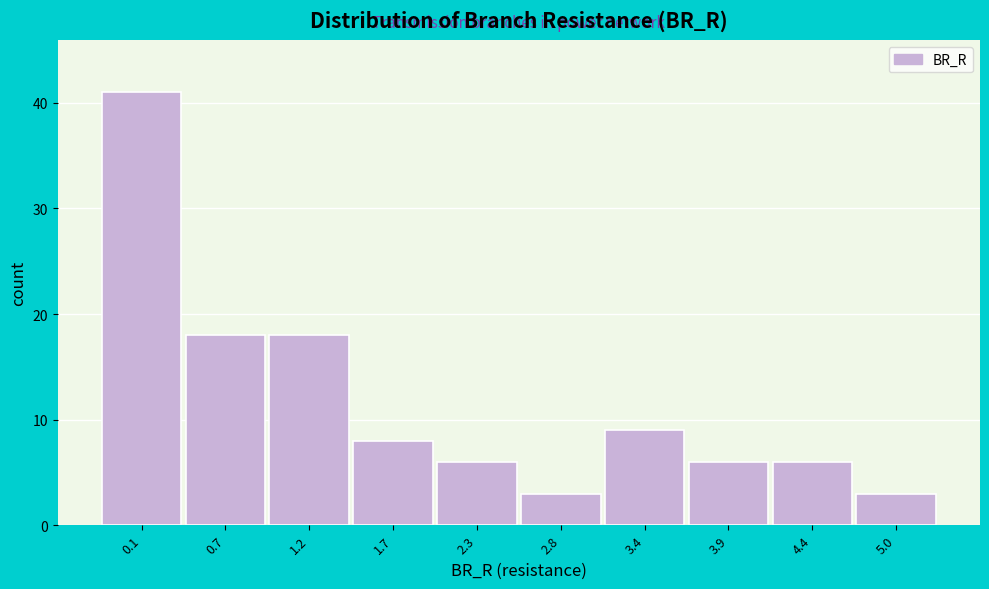

Reading left to right, transcribe all the data shown in this chart.

0.1=41	0.7=18	1.2=18	1.7=8	2.3=6	2.8=3	3.4=9	3.9=6	4.4=6	5.0=3